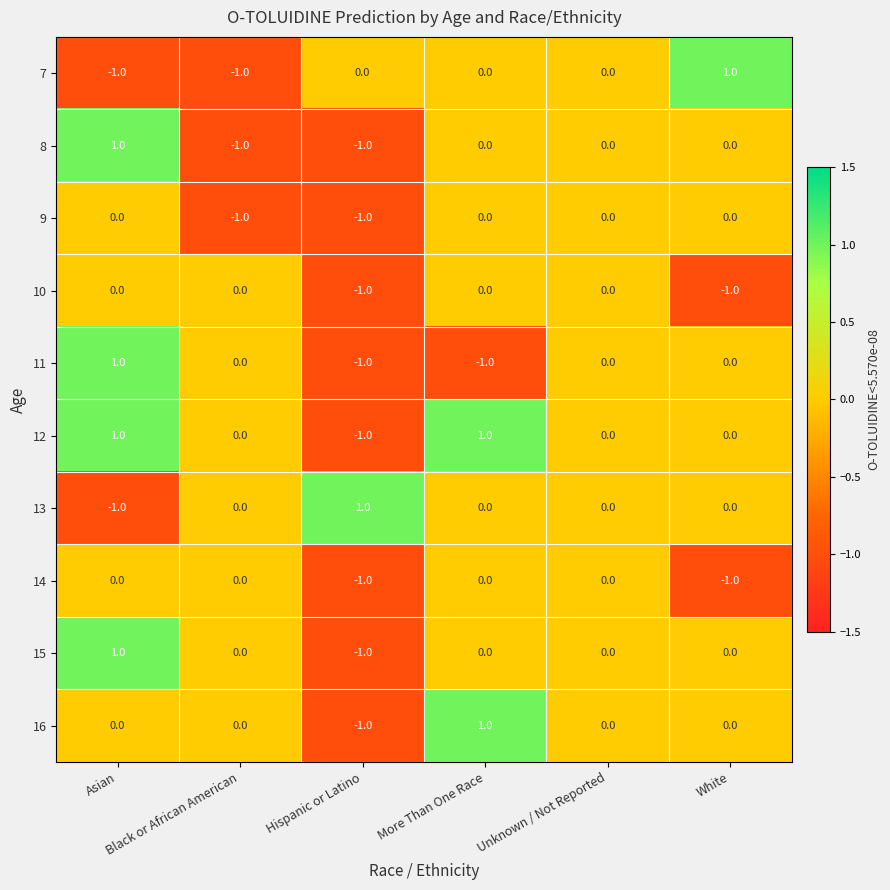

How many 7 values are between -1 and 0?

5